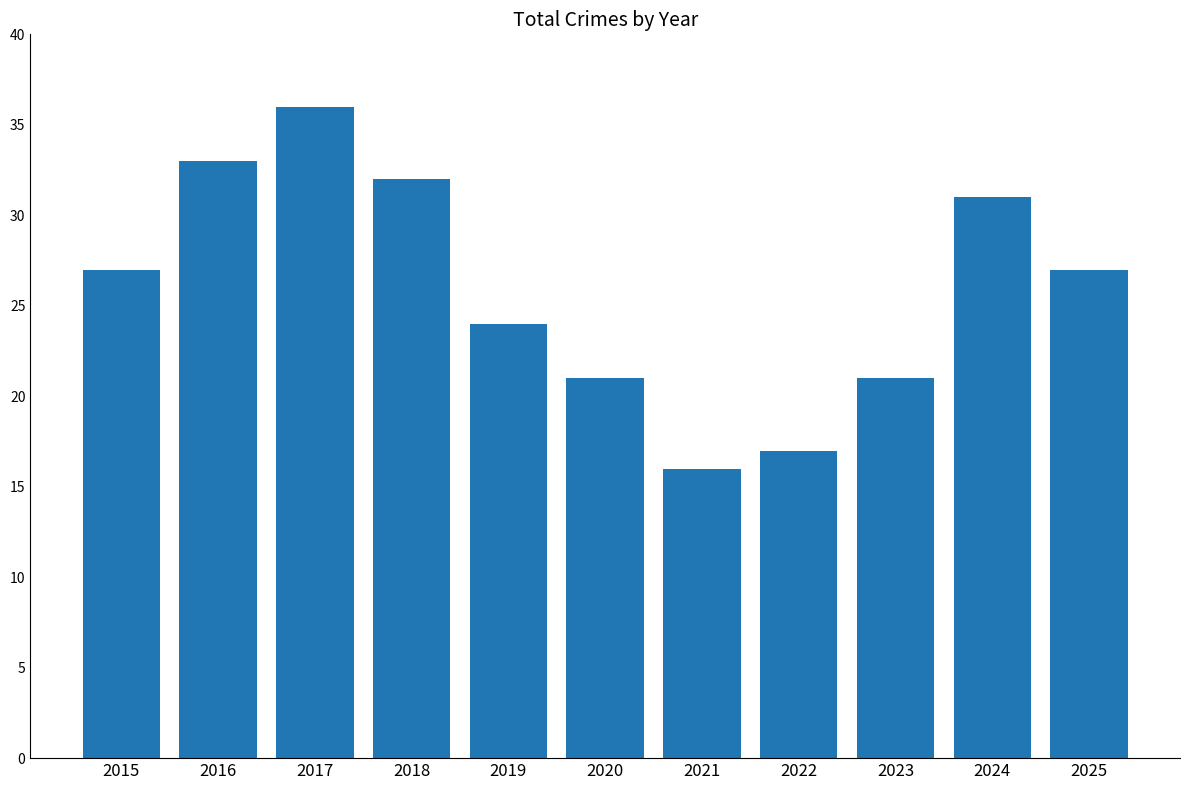

What is the value of the 11th bar from the left?

27